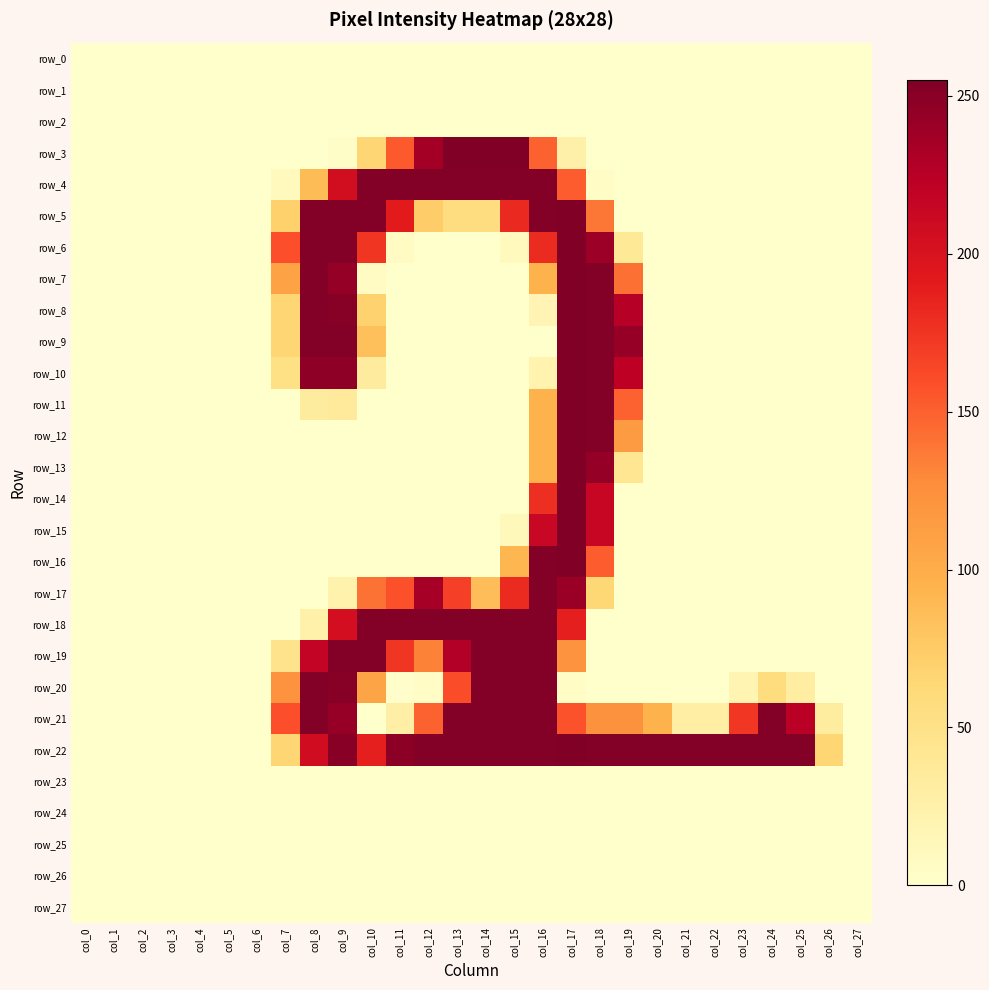

Reading right to left, list all the values displayed in this chart.

row_0: 0	0	0	0	0	0	0	0	0	0	0	0	0	0	0	0	0	0	0	0	0	0	0	0	0	0	0	0
row_1: 0	0	0	0	0	0	0	0	0	0	0	0	0	0	0	0	0	0	0	0	0	0	0	0	0	0	0	0
row_2: 0	0	0	0	0	0	0	0	0	0	0	0	0	0	0	0	0	0	0	0	0	0	0	0	0	0	0	0
row_3: 0	0	0	0	0	0	0	0	0	0	25	149	254	254	254	236	153	66	3	0	0	0	0	0	0	0	0	0
row_4: 0	0	0	0	0	0	0	0	0	5	152	253	253	253	253	253	253	253	206	87	10	0	0	0	0	0	0	0
row_5: 0	0	0	0	0	0	0	0	0	139	254	253	182	56	56	73	191	253	253	253	70	0	0	0	0	0	0	0
row_6: 0	0	0	0	0	0	0	0	38	240	254	181	10	0	0	0	6	174	253	253	159	0	0	0	0	0	0	0
row_7: 0	0	0	0	0	0	0	0	142	253	254	95	0	0	0	0	0	6	244	253	108	0	0	0	0	0	0	0
row_8: 0	0	0	0	0	0	0	0	226	253	254	18	0	0	0	0	0	69	251	253	66	0	0	0	0	0	0	0
row_9: 0	0	0	0	0	0	0	0	243	253	254	0	0	0	0	0	0	84	253	253	66	0	0	0	0	0	0	0
row_10: 0	0	0	0	0	0	0	0	222	253	254	21	0	0	0	0	0	34	247	247	52	0	0	0	0	0	0	0
row_11: 0	0	0	0	0	0	0	0	149	253	254	95	0	0	0	0	0	0	36	33	0	0	0	0	0	0	0	0
row_12: 0	0	0	0	0	0	0	0	115	253	254	95	0	0	0	0	0	0	0	0	0	0	0	0	0	0	0	0
row_13: 0	0	0	0	0	0	0	0	42	244	255	95	0	0	0	0	0	0	0	0	0	0	0	0	0	0	0	0
row_14: 0	0	0	0	0	0	0	0	0	215	254	178	0	0	0	0	0	0	0	0	0	0	0	0	0	0	0	0
row_15: 0	0	0	0	0	0	0	0	0	215	254	214	12	0	0	0	0	0	0	0	0	0	0	0	0	0	0	0
row_16: 0	0	0	0	0	0	0	0	0	152	254	253	92	0	0	0	0	0	0	0	0	0	0	0	0	0	0	0
row_17: 0	0	0	0	0	0	0	0	0	64	241	253	181	86	168	235	158	141	23	0	0	0	0	0	0	0	0	0
row_18: 0	0	0	0	0	0	0	0	0	0	188	253	253	253	253	253	253	253	205	24	0	0	0	0	0	0	0	0
row_19: 0	0	0	0	0	0	0	0	0	0	122	253	253	253	228	133	174	253	253	217	47	0	0	0	0	0	0	0
row_20: 0	0	30	57	19	0	0	0	0	0	4	253	253	253	160	5	1	106	251	253	122	0	0	0	0	0	0	0
row_21: 0	32	224	253	173	29	29	95	123	123	157	253	253	253	253	149	27	0	243	253	159	0	0	0	0	0	0	0
row_22: 0	65	253	253	253	253	253	253	253	253	254	253	253	253	253	253	248	188	250	207	66	0	0	0	0	0	0	0
row_23: 0	0	0	0	0	0	0	0	0	0	0	0	0	0	0	0	0	0	0	0	0	0	0	0	0	0	0	0
row_24: 0	0	0	0	0	0	0	0	0	0	0	0	0	0	0	0	0	0	0	0	0	0	0	0	0	0	0	0
row_25: 0	0	0	0	0	0	0	0	0	0	0	0	0	0	0	0	0	0	0	0	0	0	0	0	0	0	0	0
row_26: 0	0	0	0	0	0	0	0	0	0	0	0	0	0	0	0	0	0	0	0	0	0	0	0	0	0	0	0
row_27: 0	0	0	0	0	0	0	0	0	0	0	0	0	0	0	0	0	0	0	0	0	0	0	0	0	0	0	0